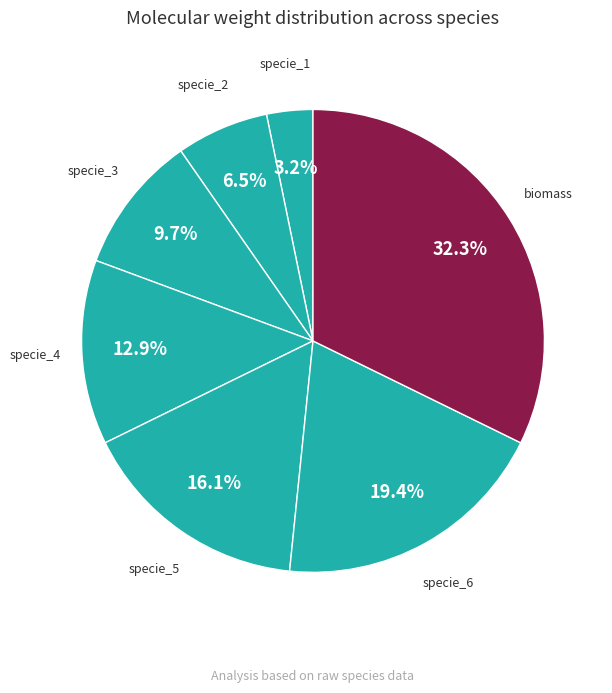

Does specie_5 represent more than half of the total?

No